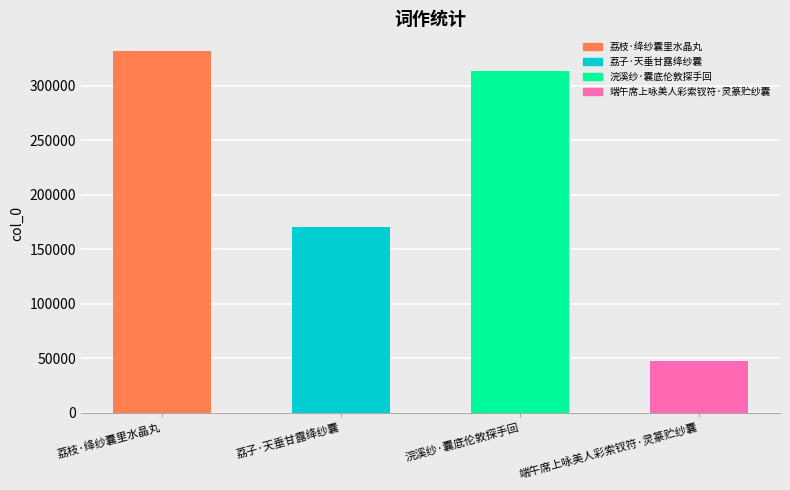

True or false: the data shows 72850 at 荔子·天垂甘露绛纱囊.

False